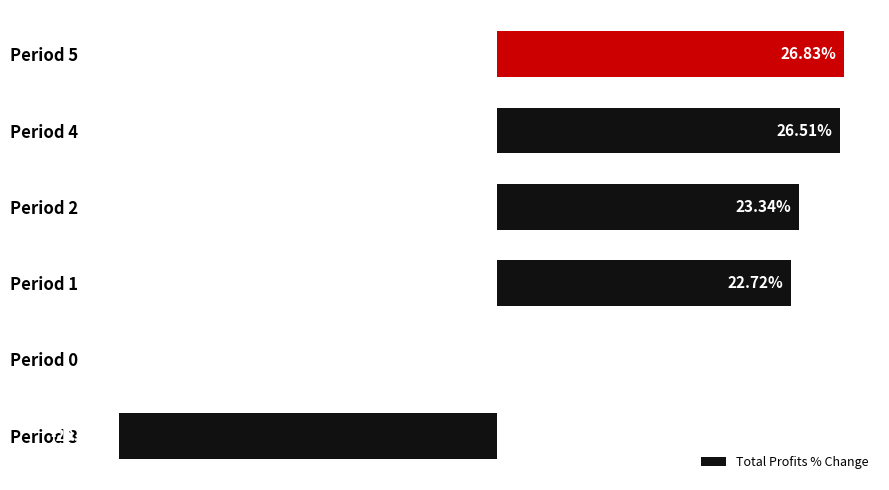

Which has a higher value, Period 2 or Period 5?

Period 5